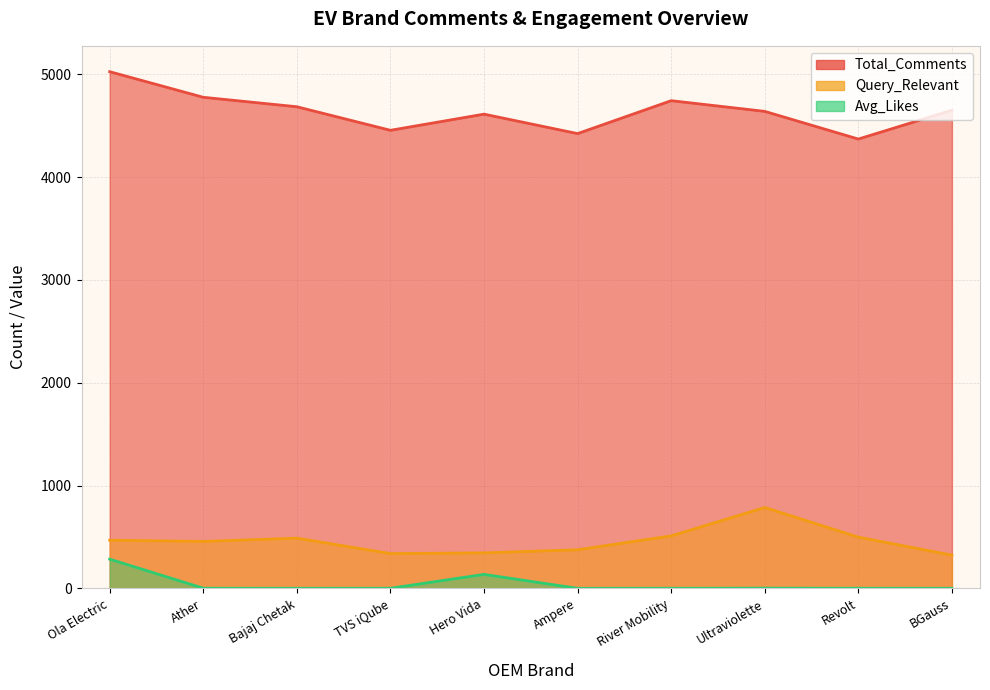

What is the difference between the Avg_Likes values at Ultraviolette and Ola Electric?

281.7